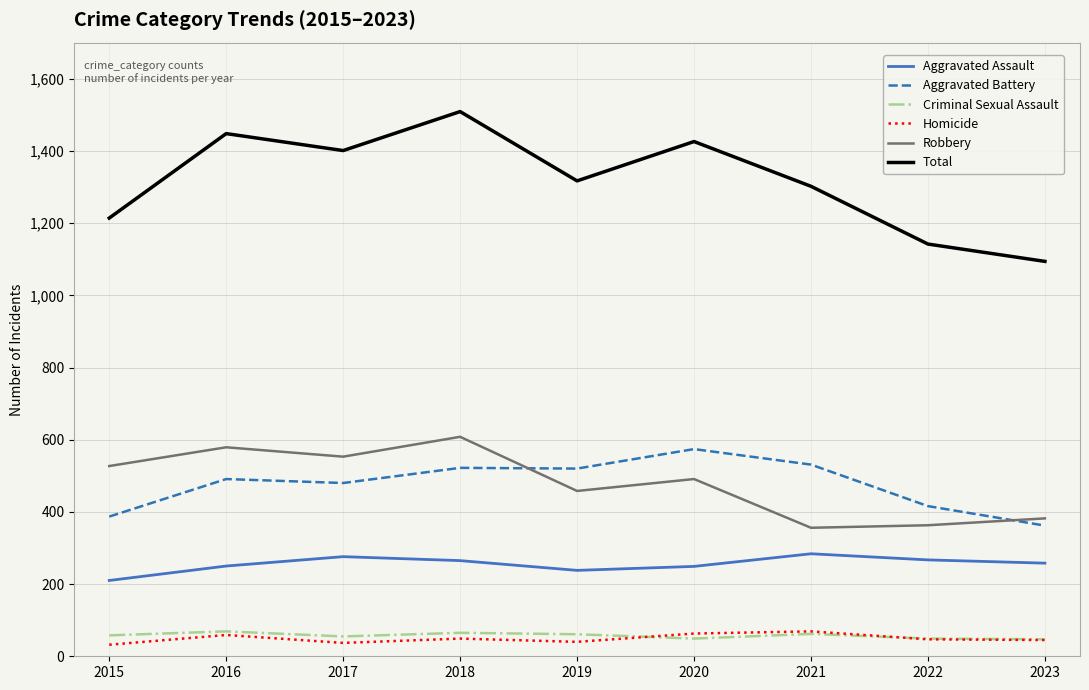

How many interior local peaks does the Aggravated Assault series have?

2